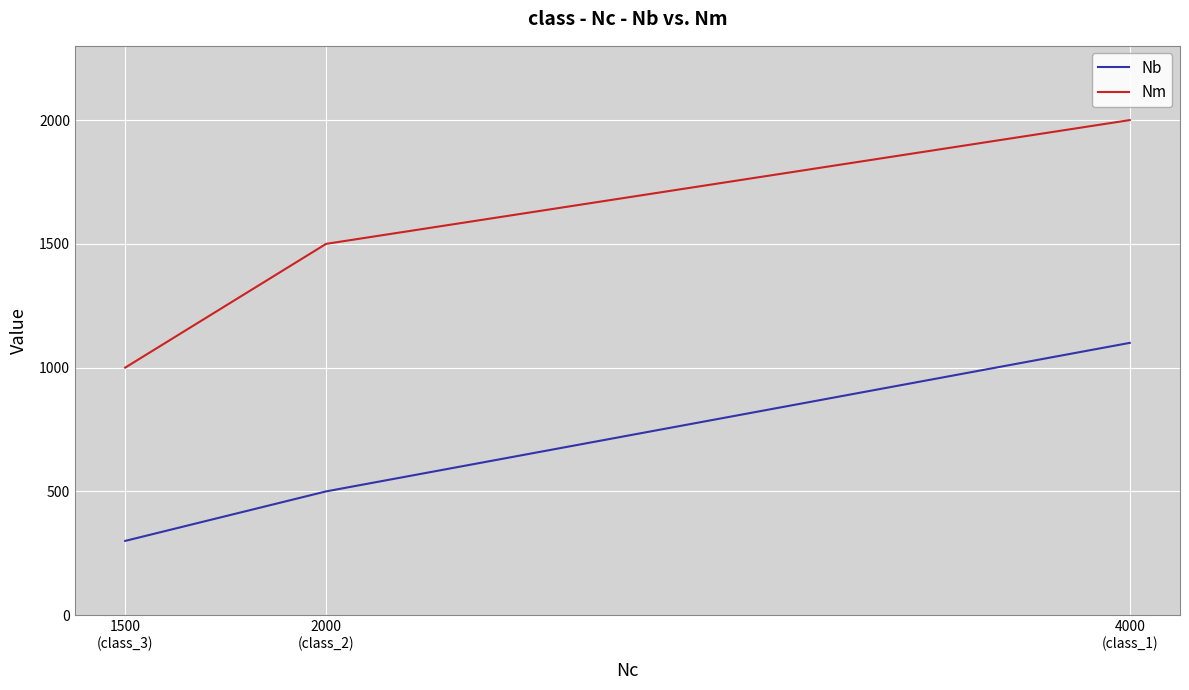

How many values in the Nb series are below 500?

1